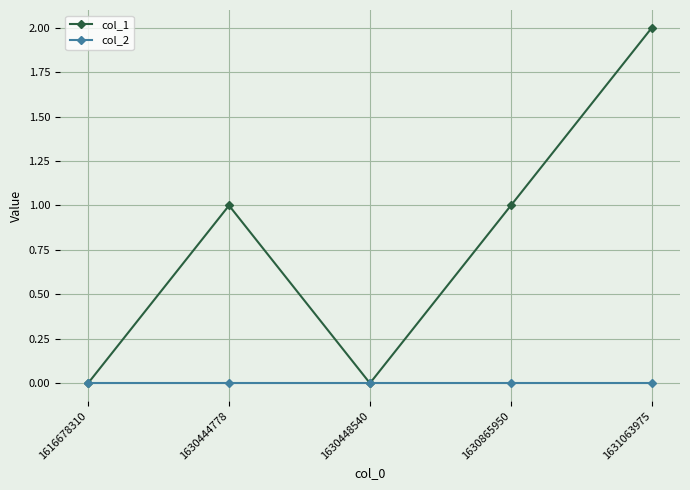

Does the chart have visible grid lines?

Yes